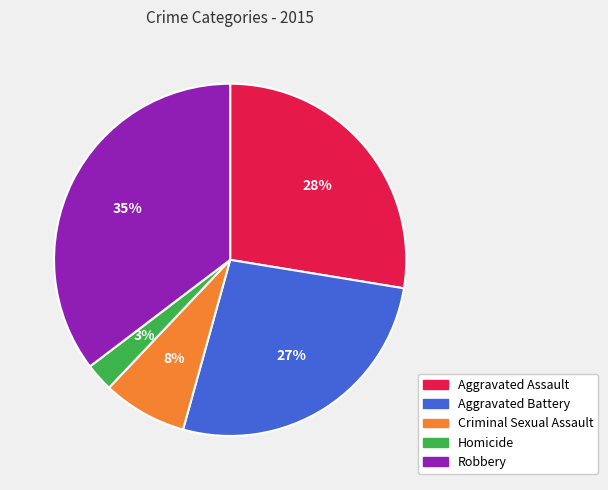

Which category has the smallest portion of the pie?

Homicide